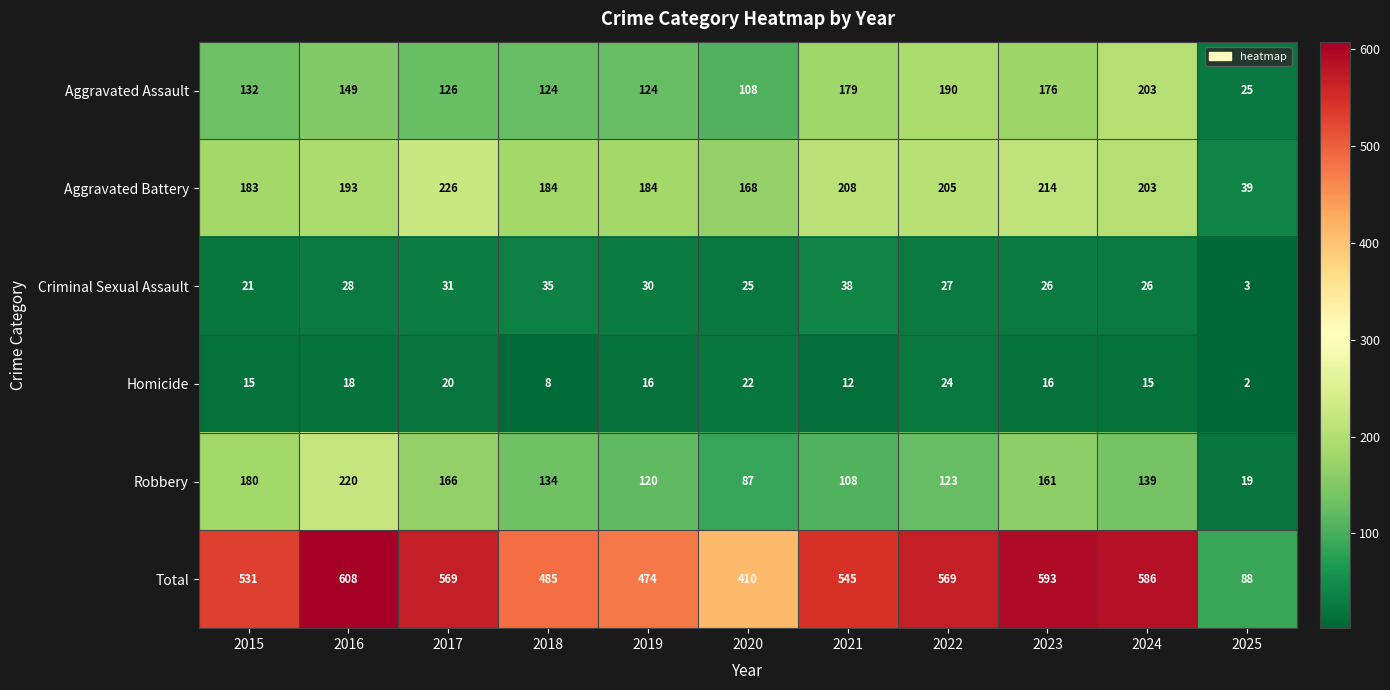

Rank the series by their maximum value, from highest to lowest.

Total, Aggravated Battery, Robbery, Aggravated Assault, Criminal Sexual Assault, Homicide